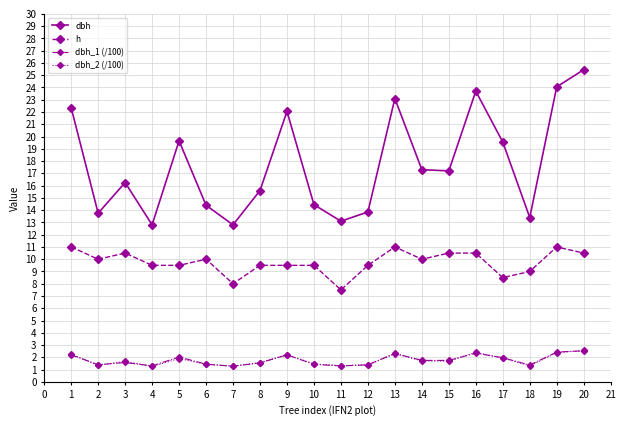

What is the value of the dbh_2 (/100) point at the 12th from the left?

1.4